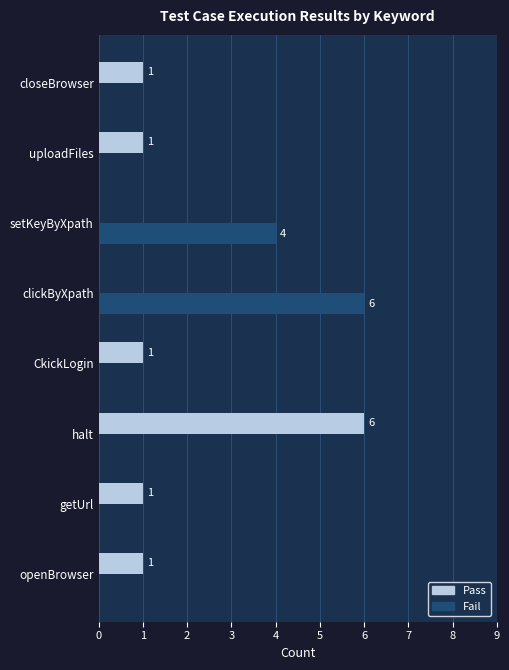

Between halt and CkickLogin, which series saw the biggest shift?

Pass